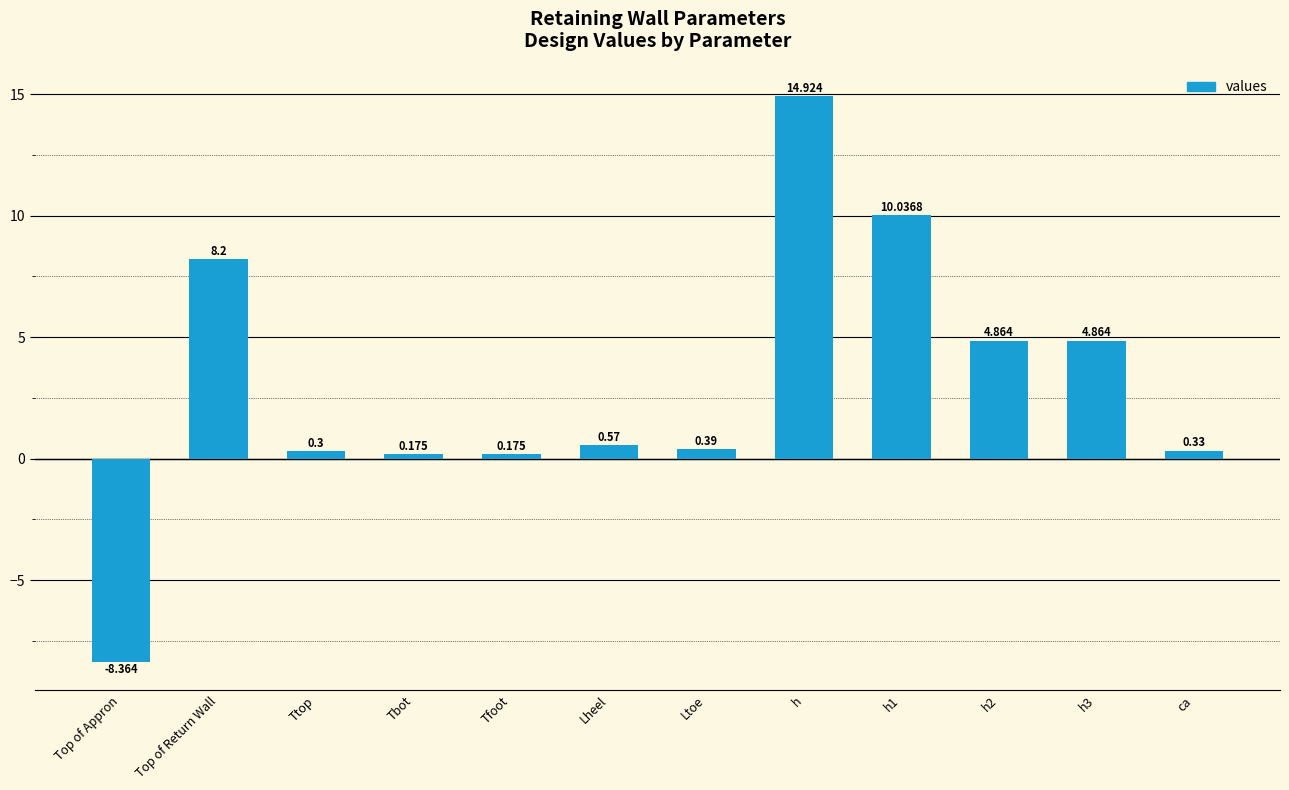

How many bars are there in total?

12